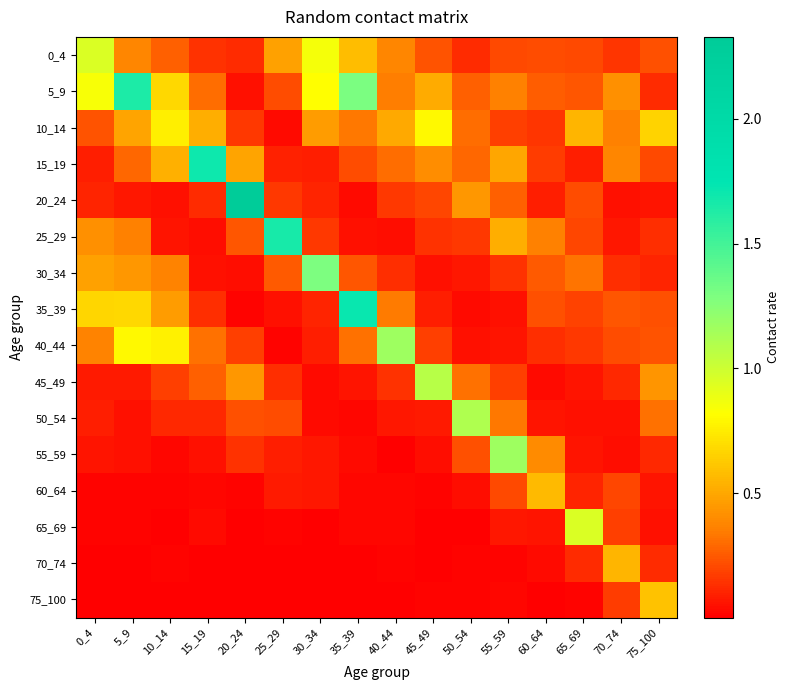

How many categories are shown in the chart?

16